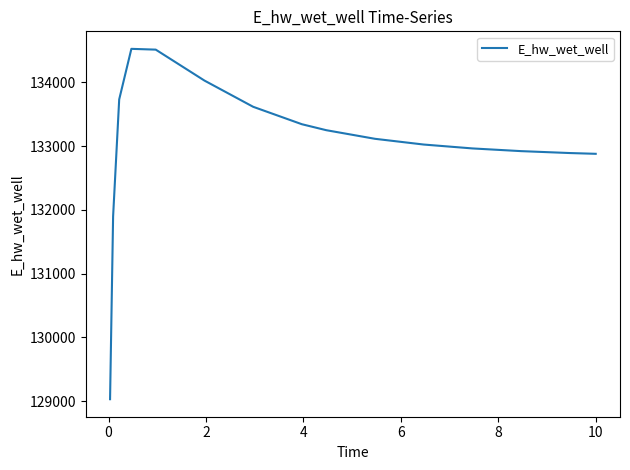

What is the difference between the maximum and minimum values?

5492.2